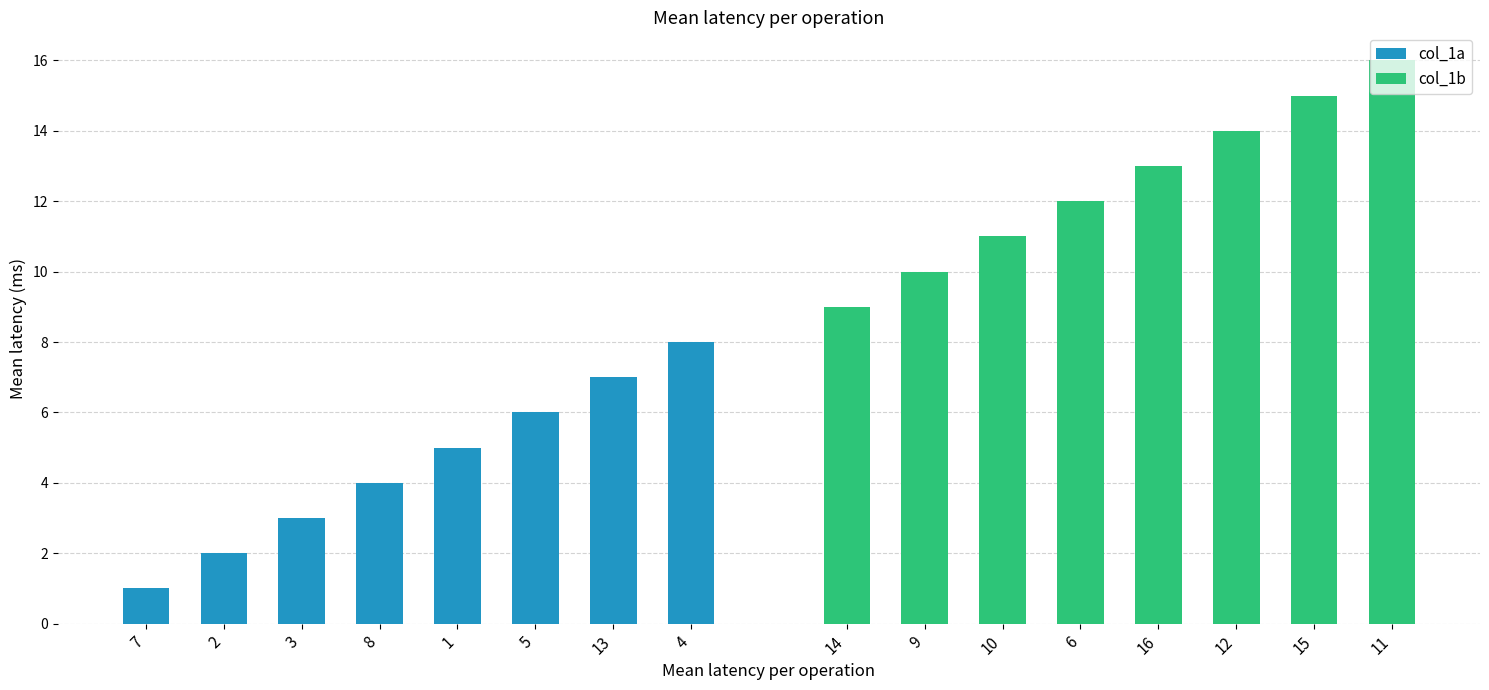

Rank the series at 8 from lowest to highest value.

col_1a, col_1b